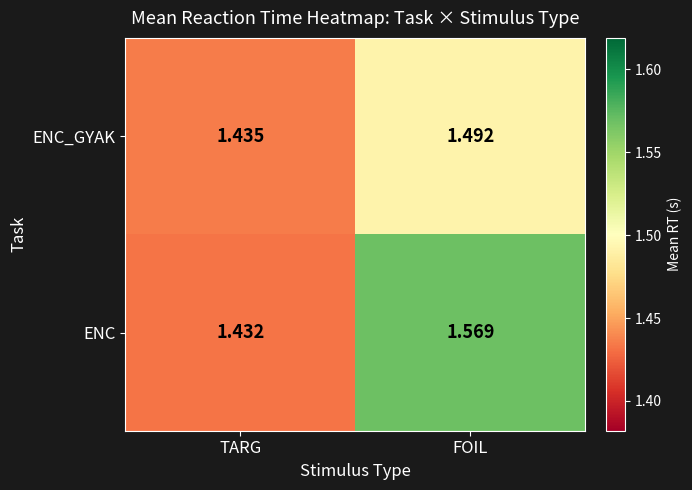

At which label does ENC_GYAK reach its peak?

FOIL